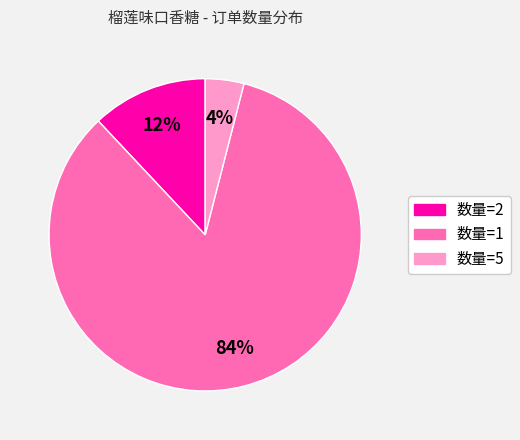

Is the sum of 数量=1 and 数量=2 greater than half?

Yes